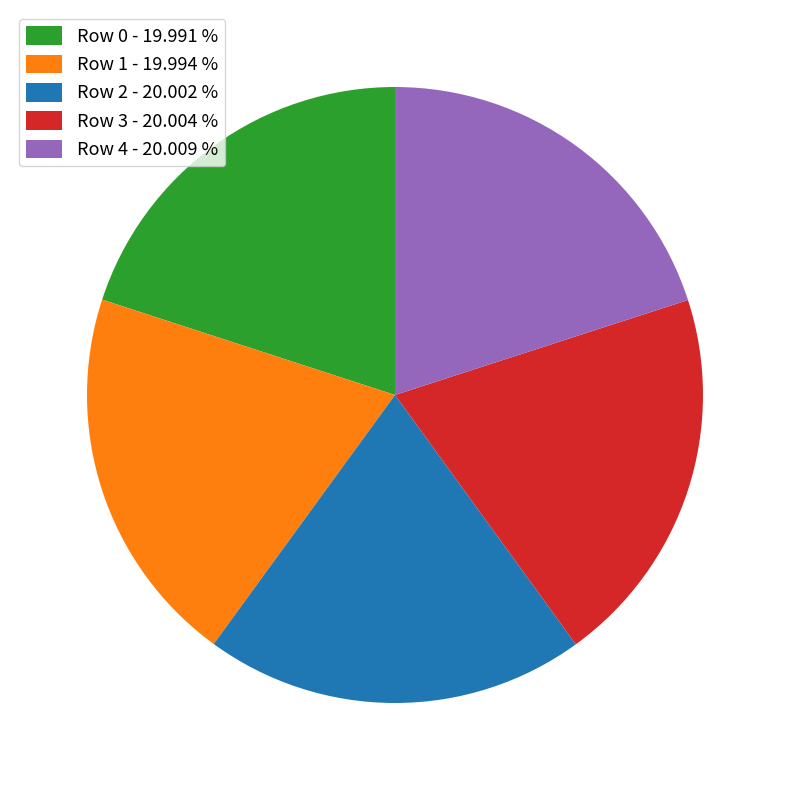

What is the ratio of the value at Row 2 - 20.002 % to the value at Row 0 - 19.991 %?

1.0